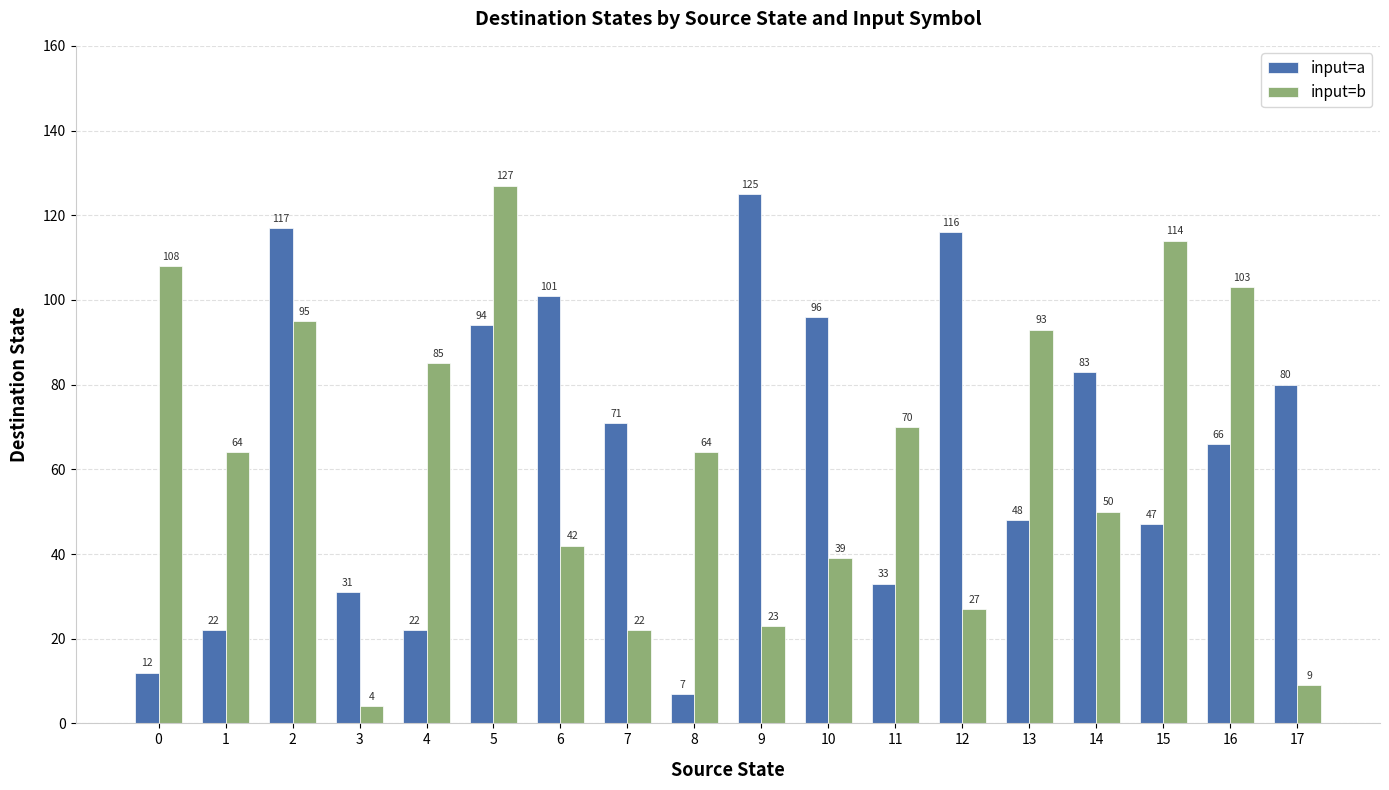

What is the approximate value of input=a at 7?

71